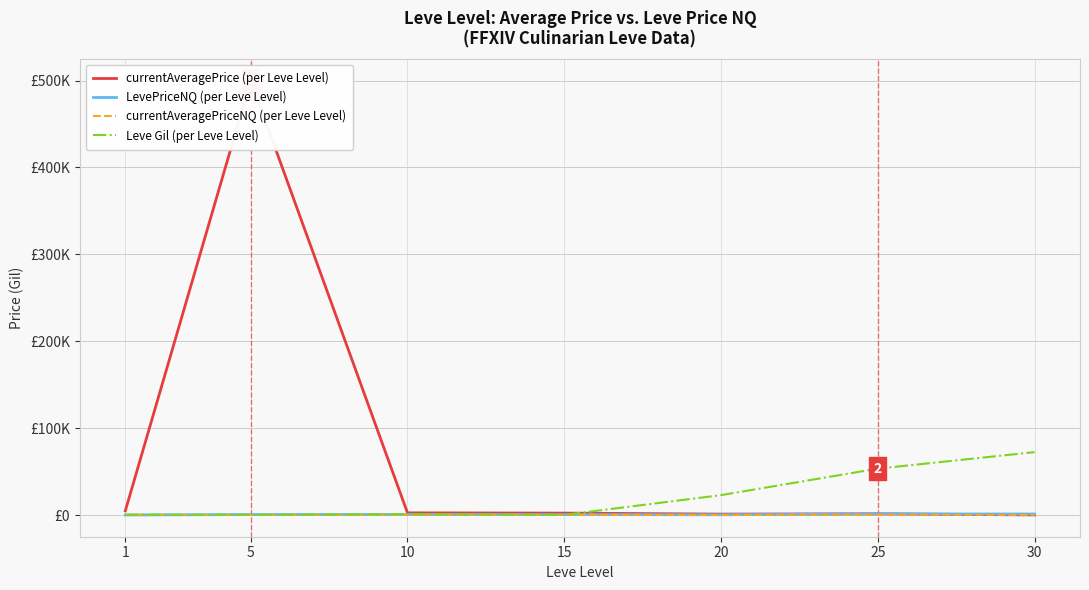

What is the average value of the currentAveragePrice (per Leve Level) series?

73232.5